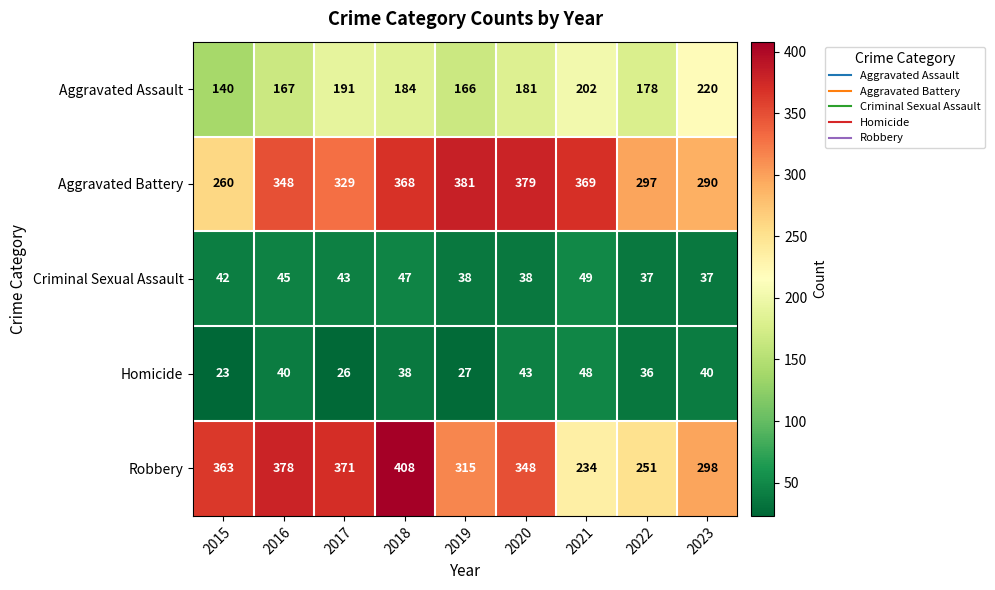

Which series has the widest spread of values?

Robbery